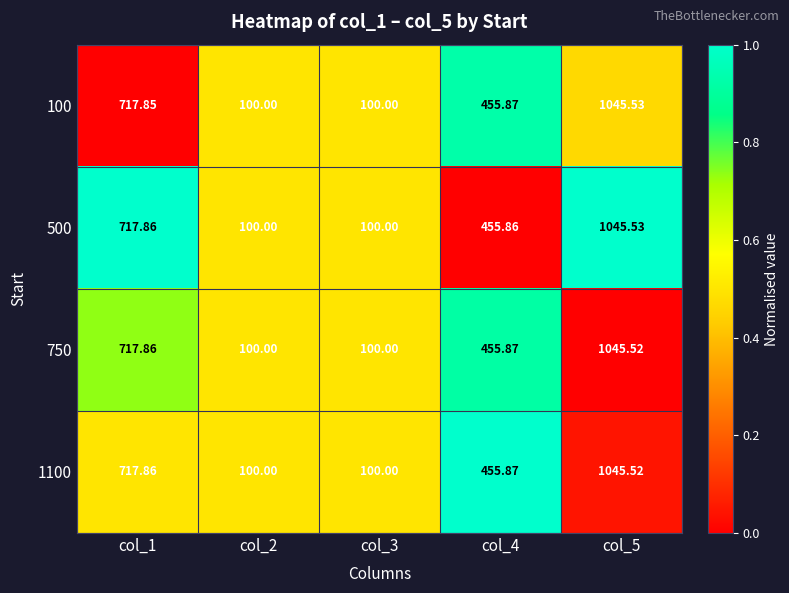

How many data points in 750 are less than 455?

2